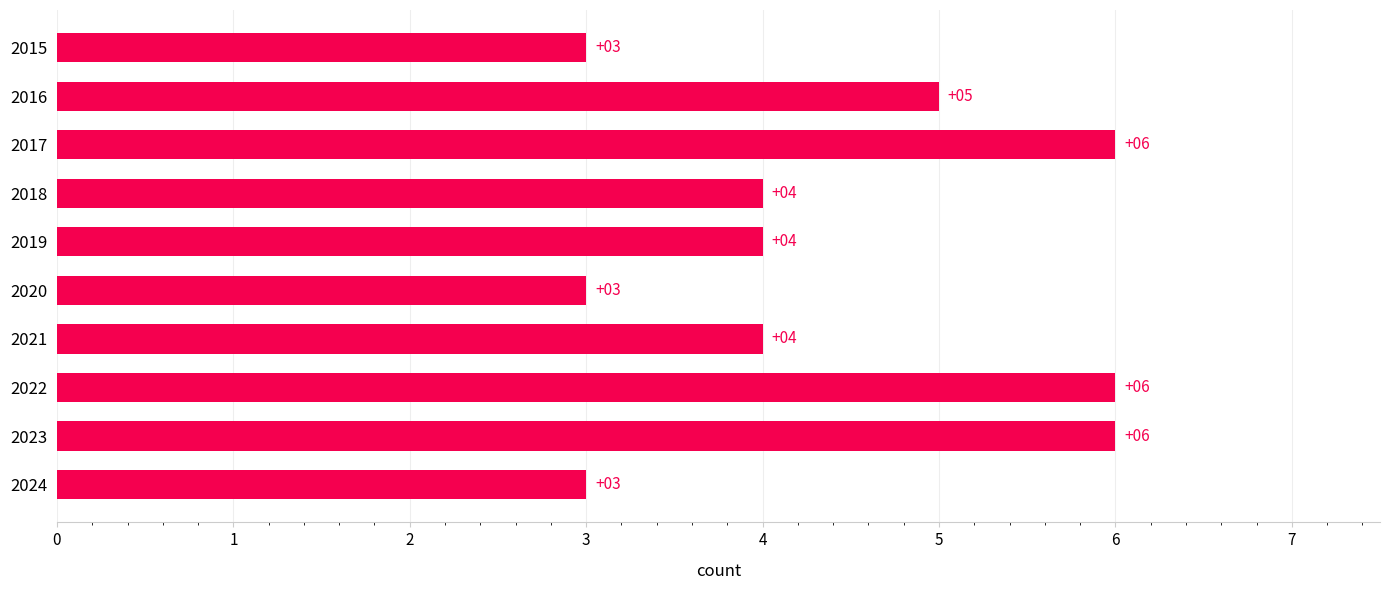

Count the values in the range 3 to 6.

10